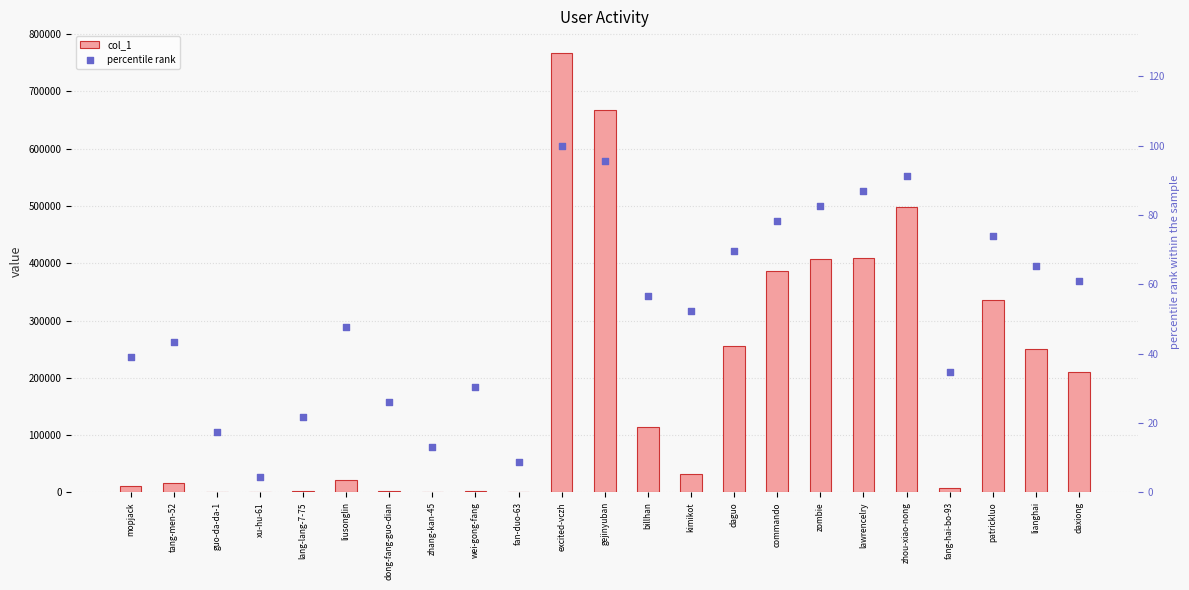

Which series has the largest total across all categories?

col_1